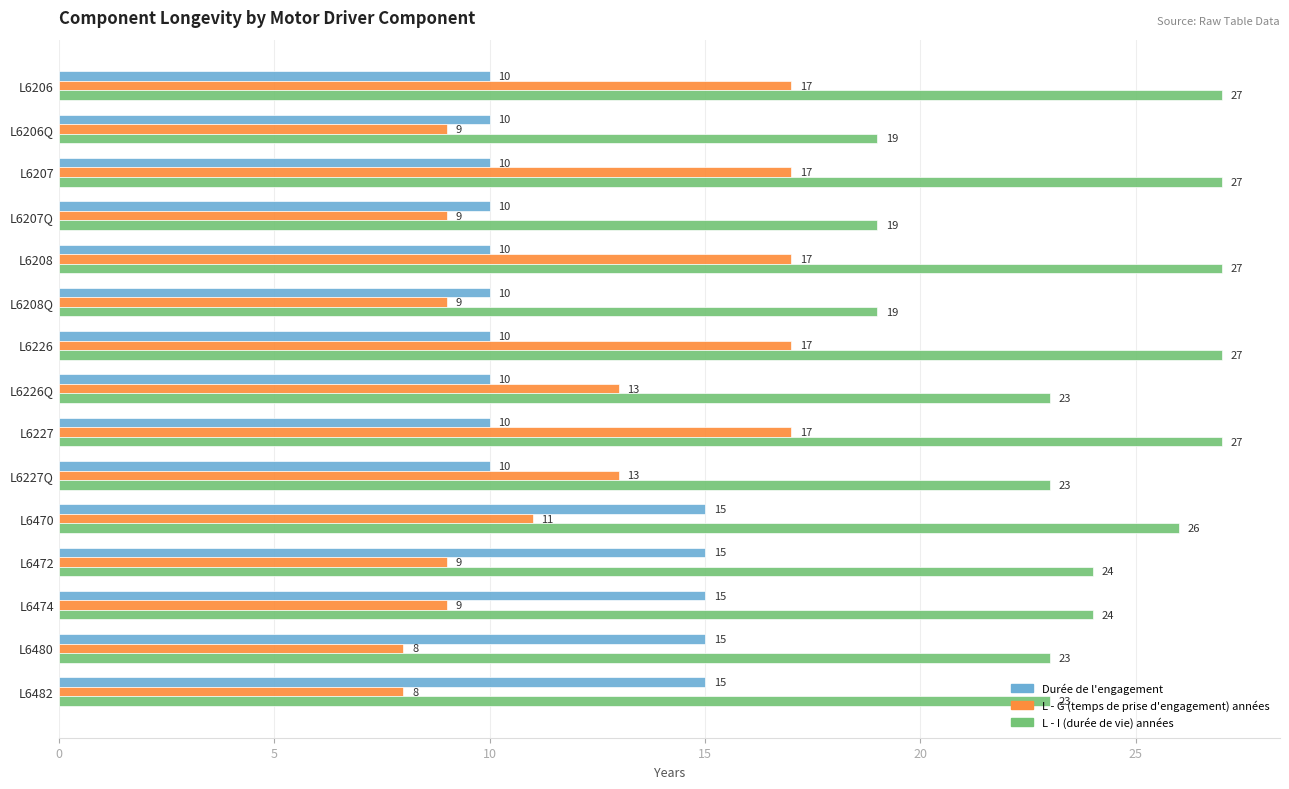

True or false: L - I (durée de vie) années has a value of 27 at L6207.

True